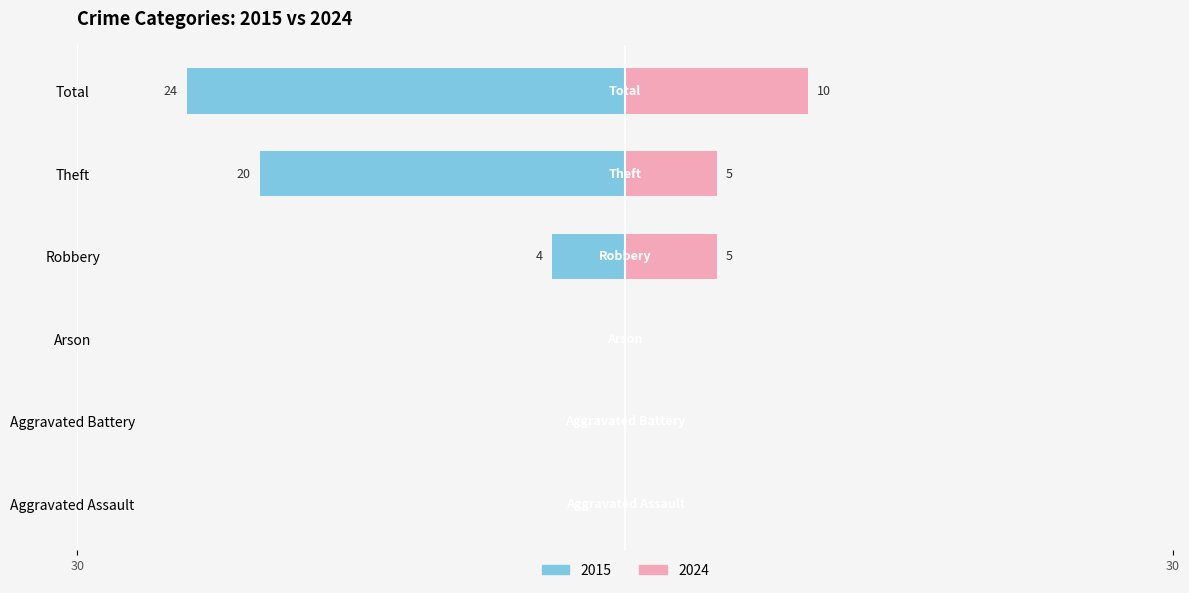

What is the average value of the 2015 series?

-8